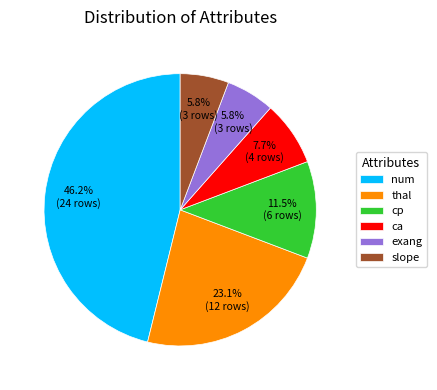

Which has a higher value, num or thal?

num